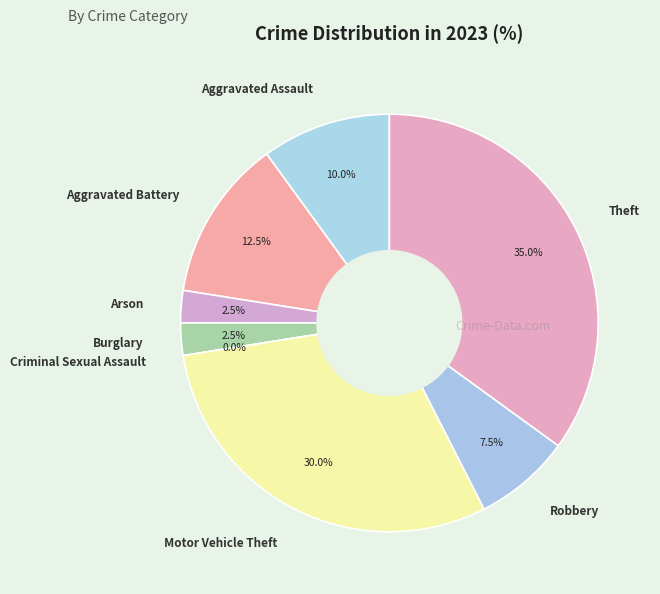

How much of the chart is everything except Aggravated Battery?

87.5%